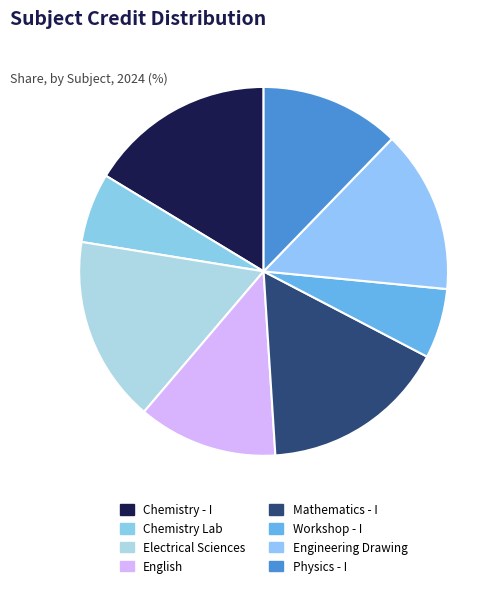

Which slice is the smallest?

Chemistry Laboratory